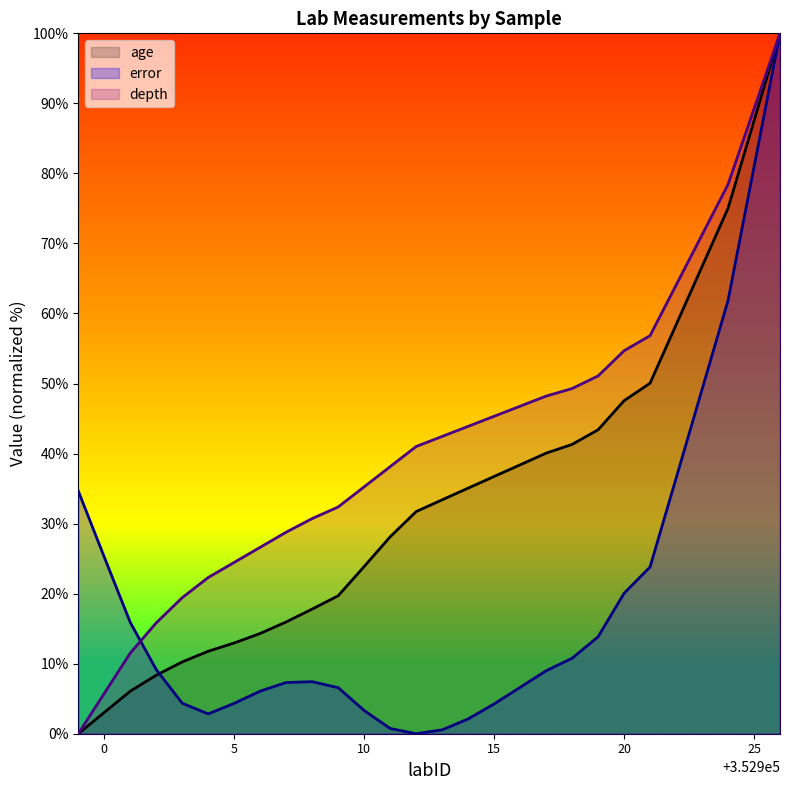

Where does the depth series first go above 42?

352913